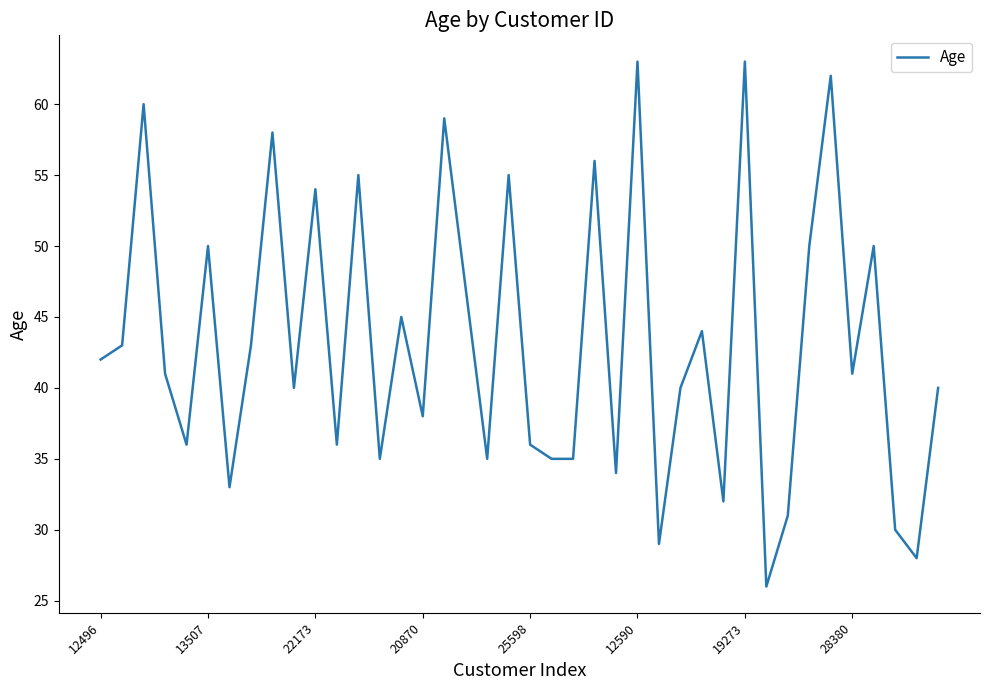

What is the difference between the maximum and minimum values?

37